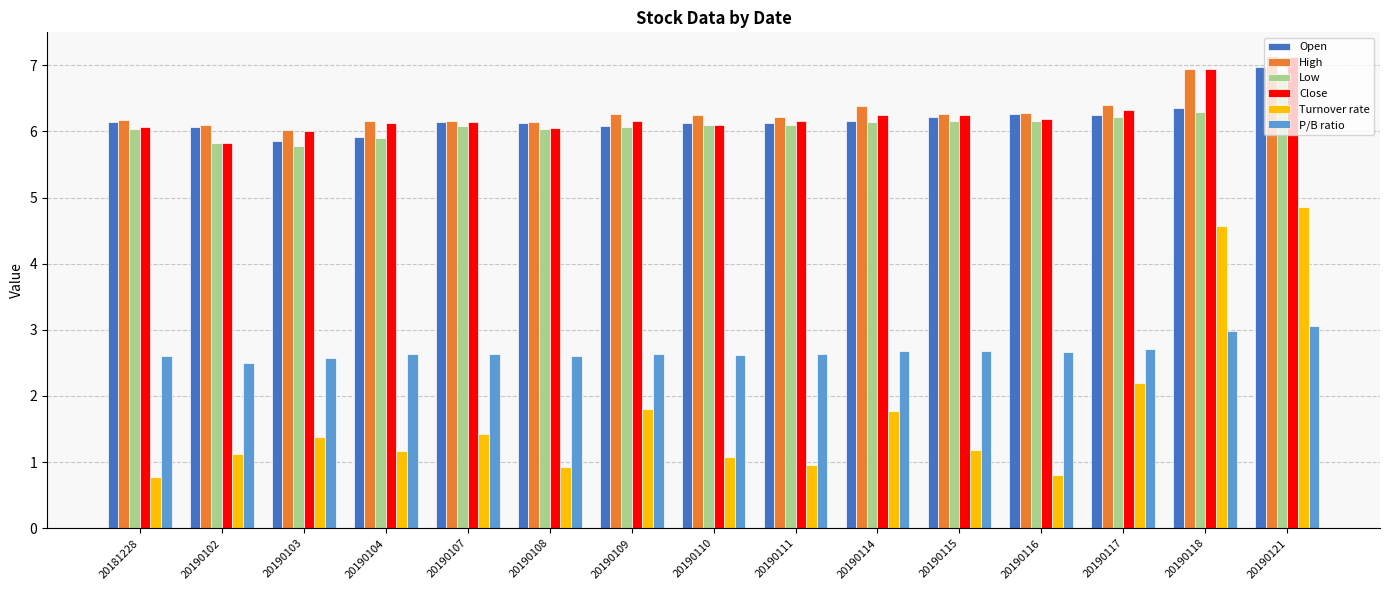

Which series changed the most between 20190117 and 20190121?

Turnover rate